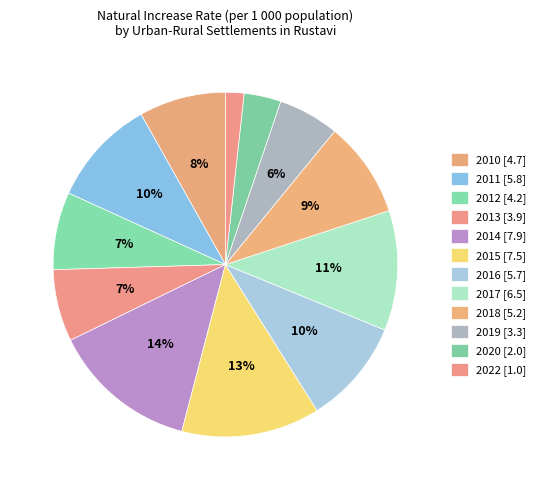

Do 2019 and 2012 together represent more than half of the pie?

No